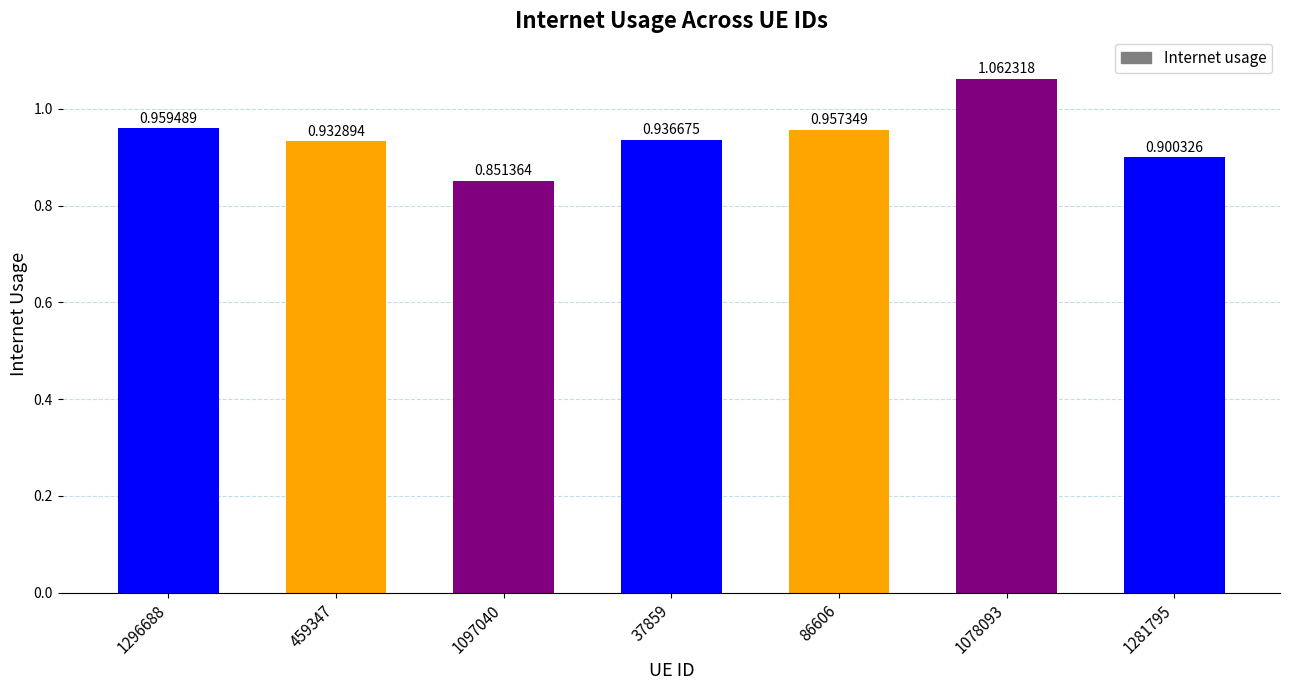

How many data points does each series have?

7